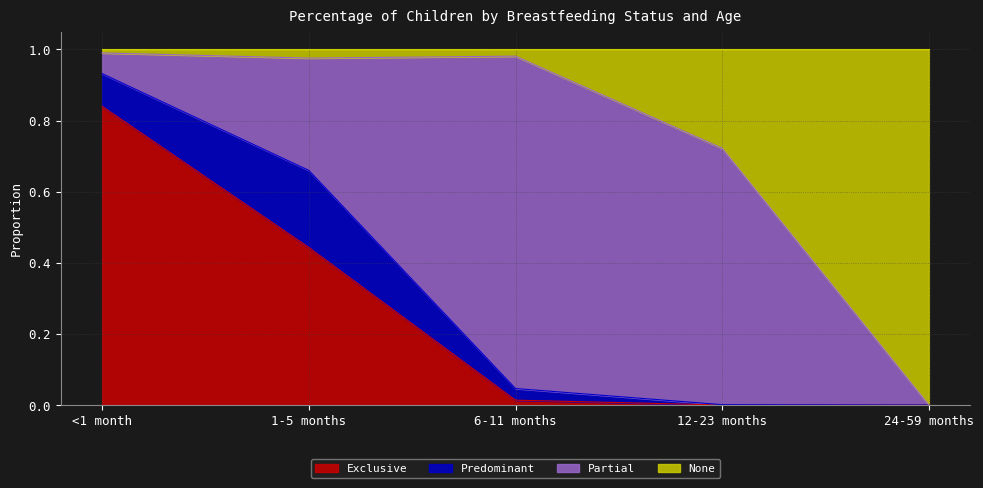

What is the total value across all series at 1-5 months?

1.0